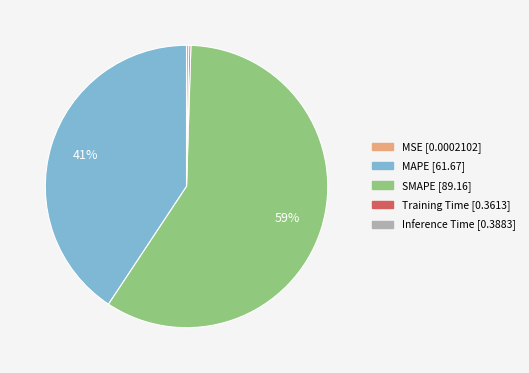

Which category has the biggest portion of the pie?

SMAPE